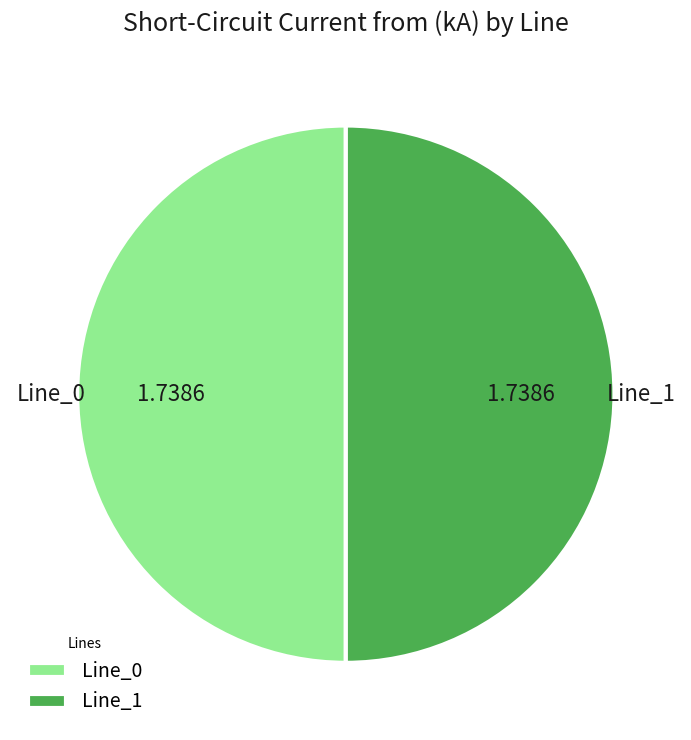

Combined, do Line_1 and Line_0 account for over 50%?

Yes